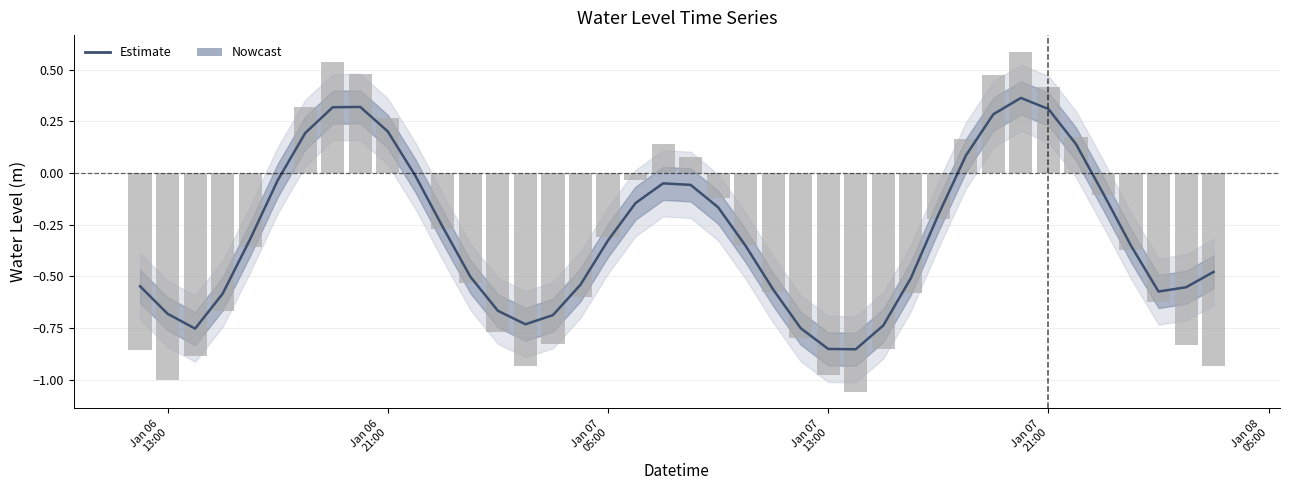

The chart shows a value of -0.1 at Jan 07 05:00. True or false?

False